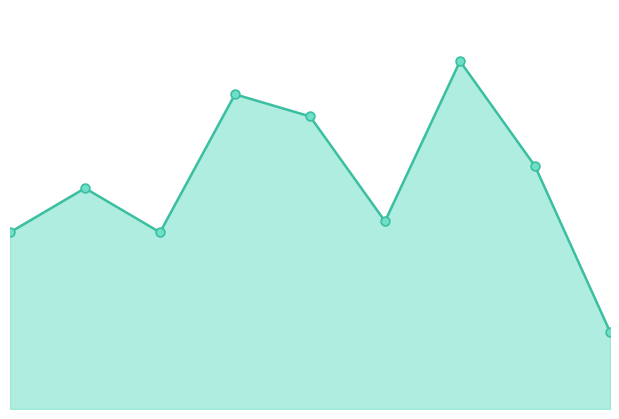

How many lines are shown in the chart?

1